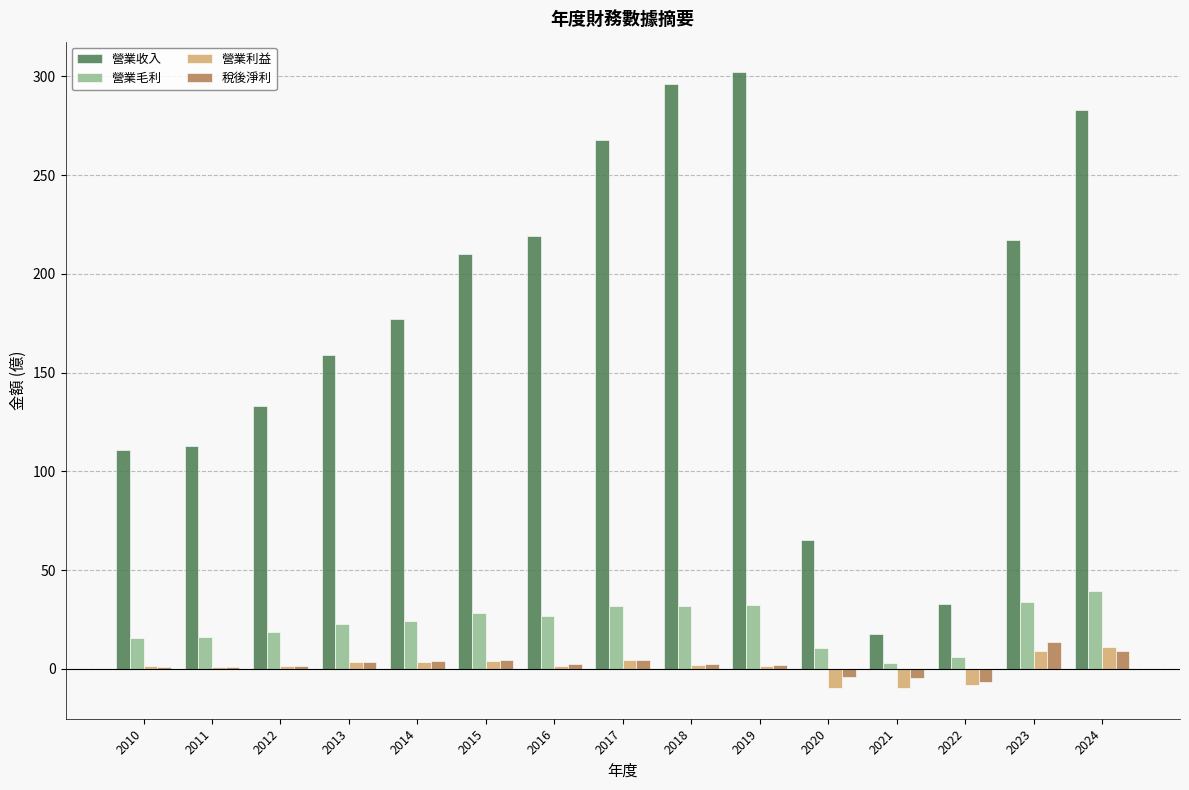

How many groups of bars are there?

15